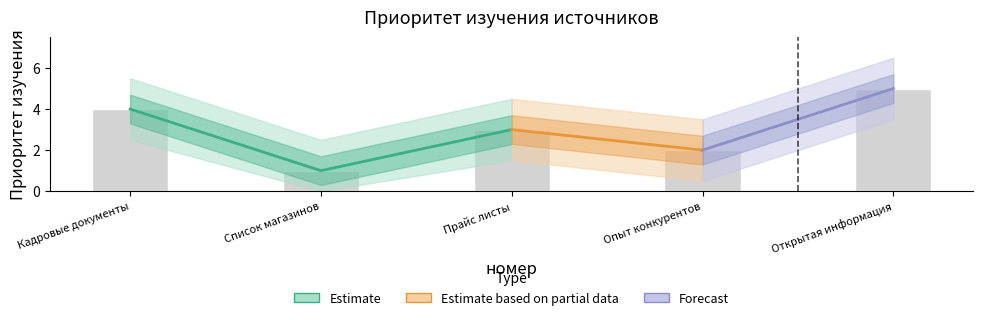

Reading left to right, extract all data points from this chart.

4	1	3	2	5